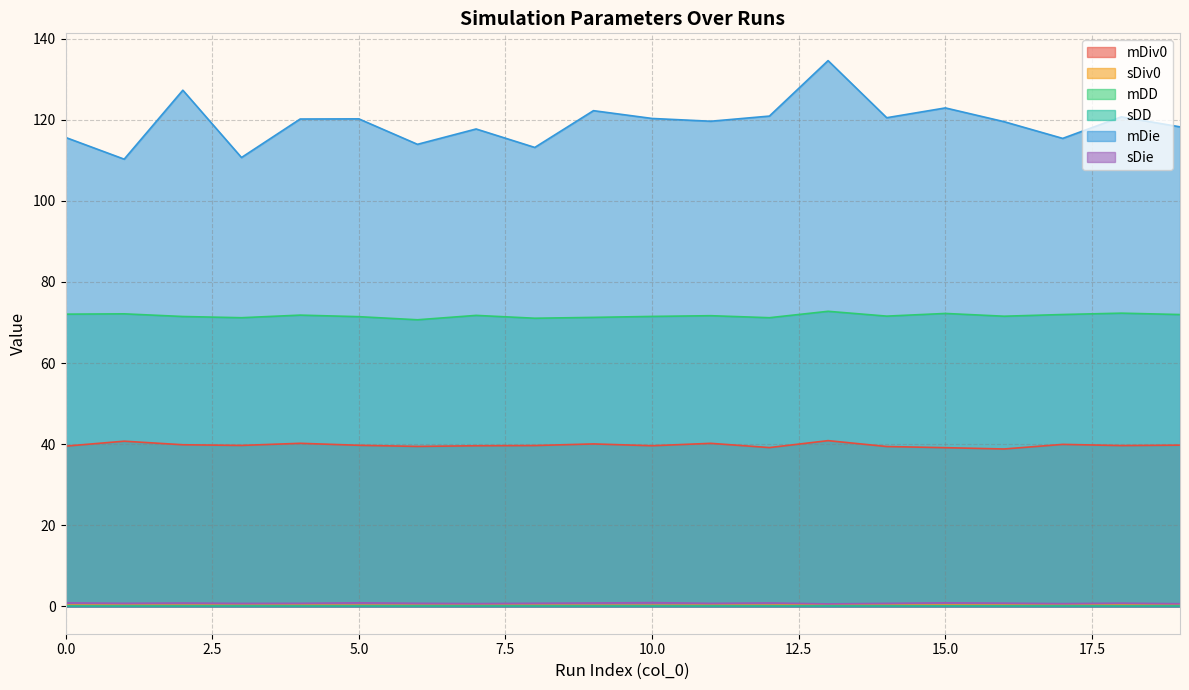

How many data points in mDiv0 are less than 39?

1